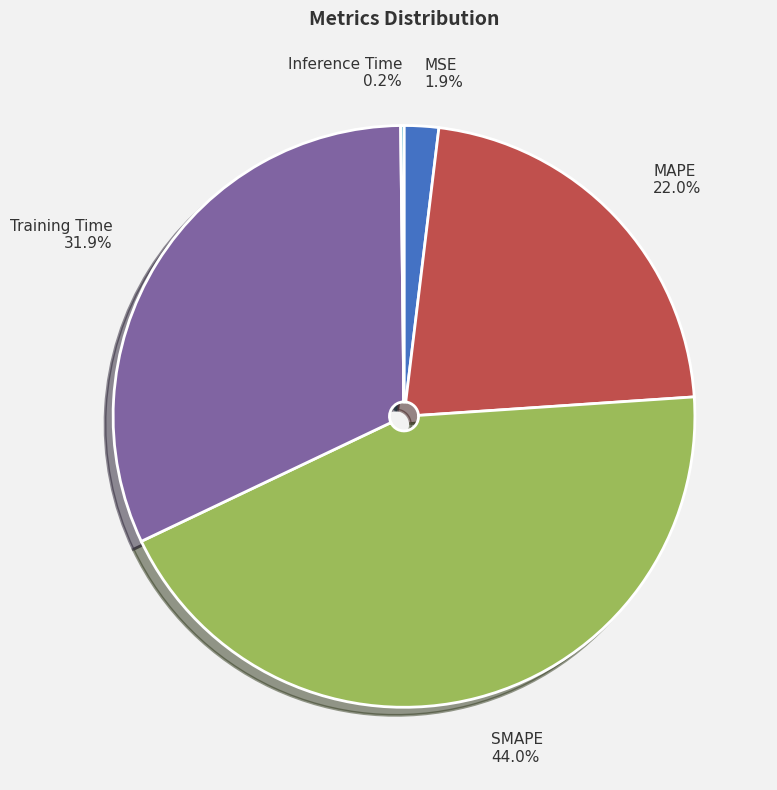

What is the ratio of the value at SMAPE to the value at MAPE?

2.0